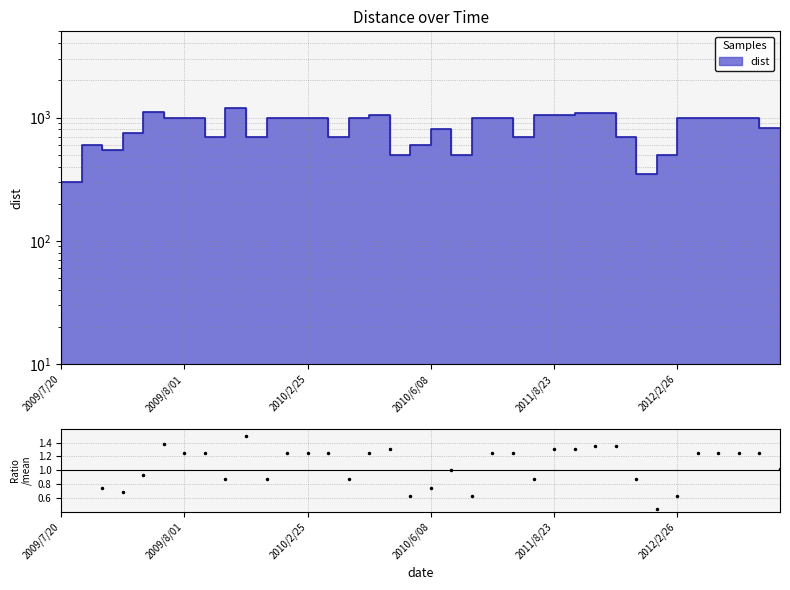

Which label corresponds to the smallest value in the chart?

2009/7/20